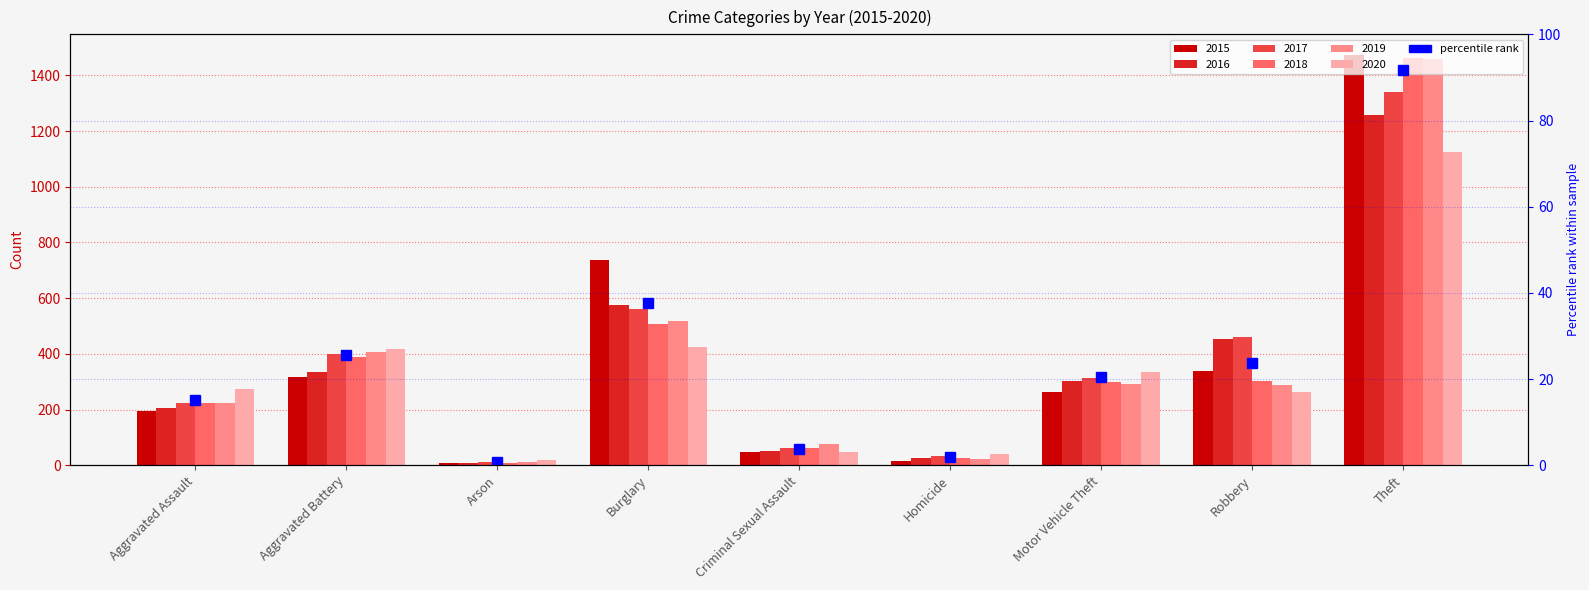

How many bars are there in each group?

6